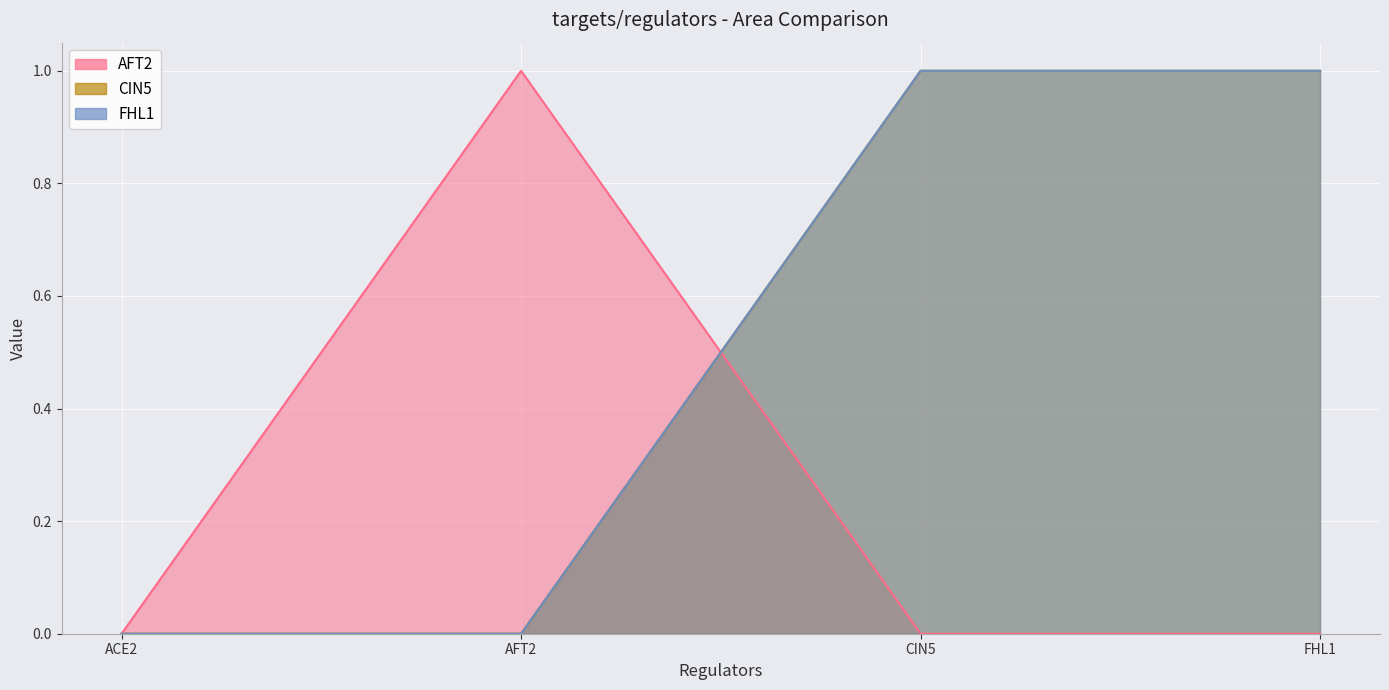

How many series are shown in this chart?

3